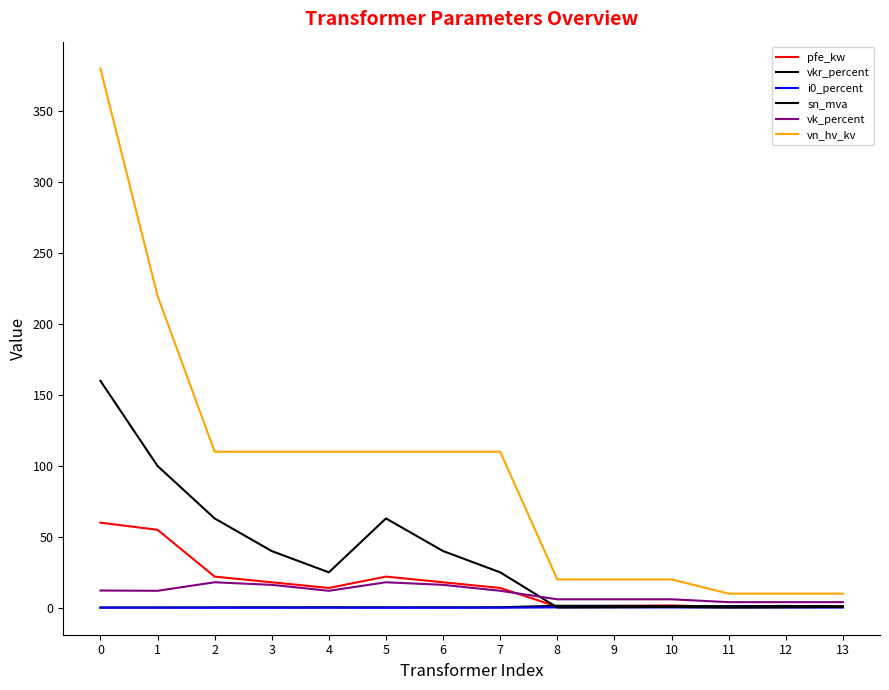

What is the difference between the maximum and second lowest values in the pfe_kw series?

59.2